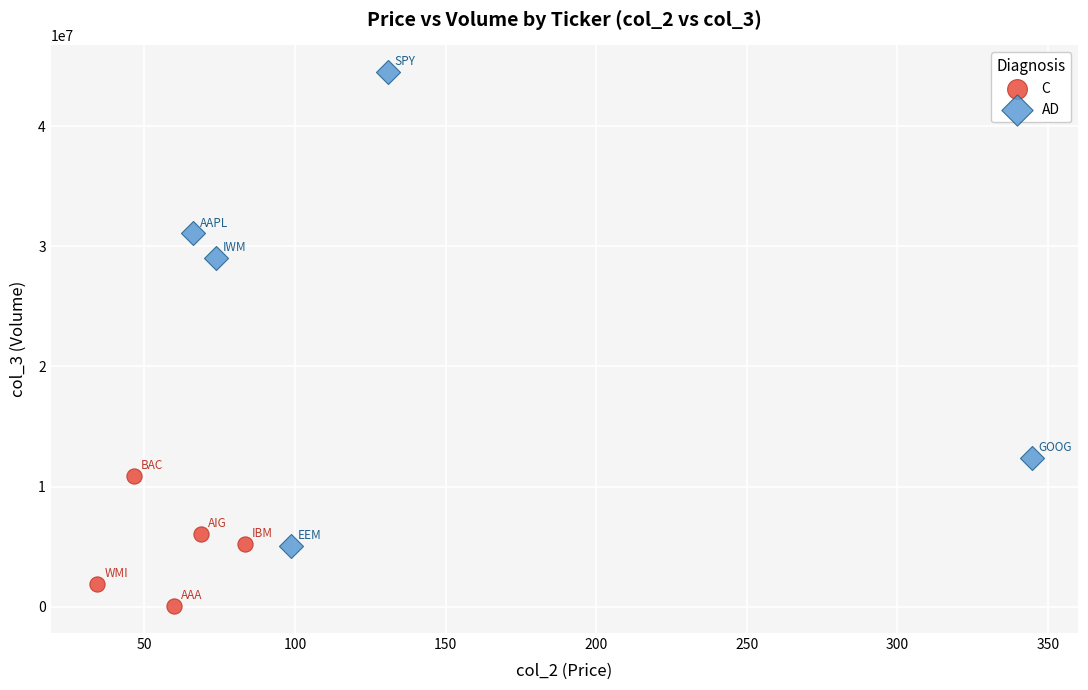

Which series has the largest Y range (max minus min)?

AD